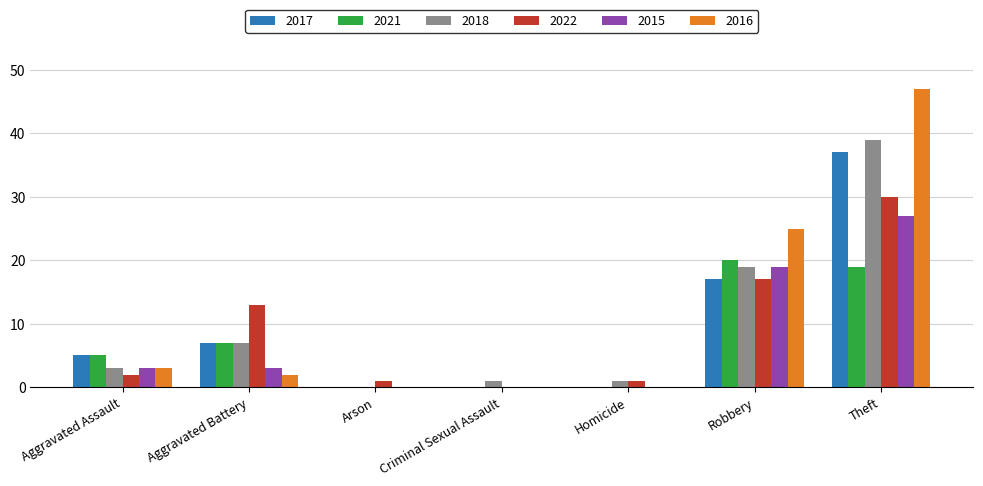

What is the spread (max minus min) of values at Criminal Sexual Assault?

1